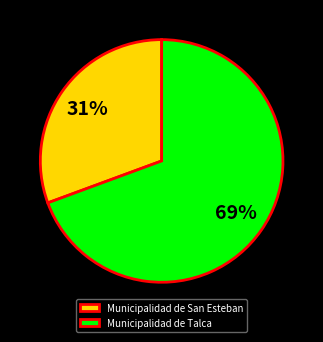

What percentage is the Municipalidad de San Esteban slice, to the nearest percent?

31%